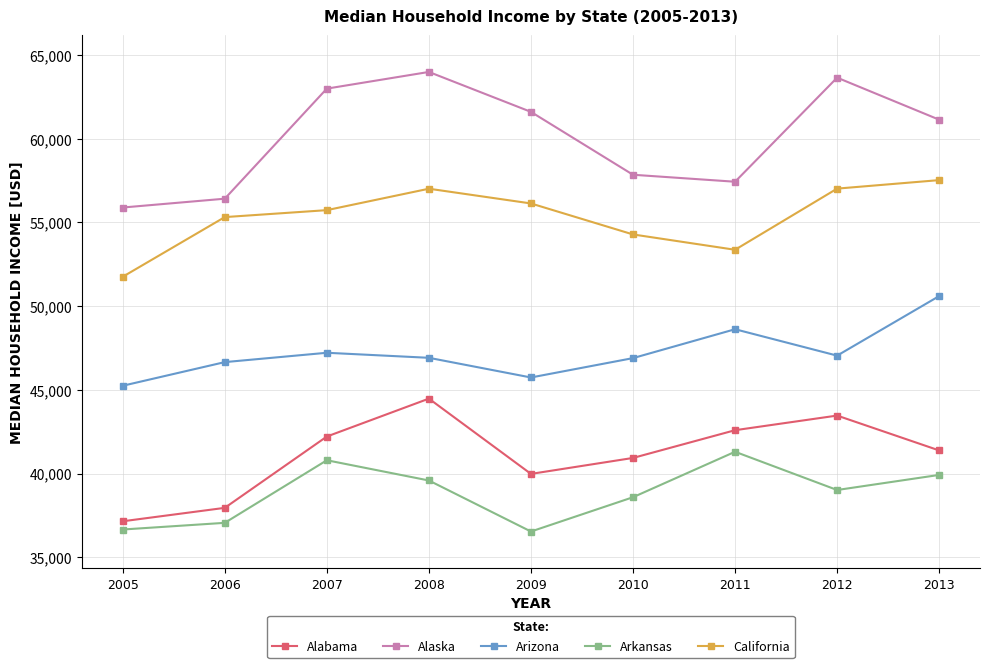

True or false: Arizona has a value of 30722 at 2005.

False